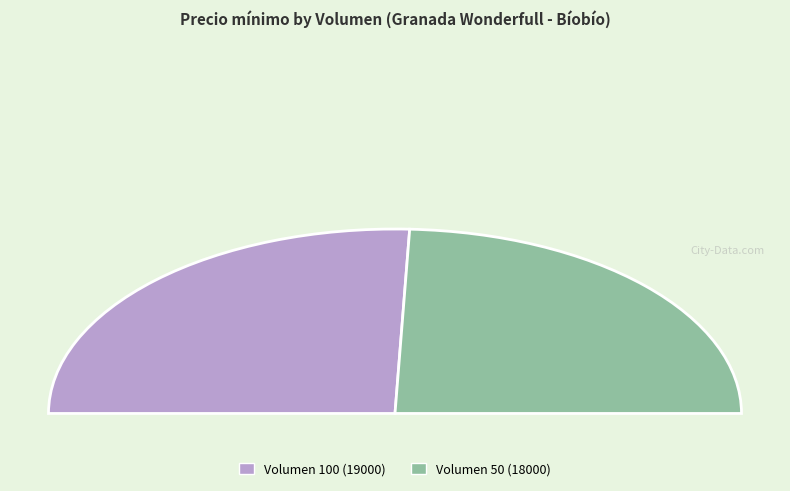

Approximately how many times larger is the value at 50 compared to 100?

0.9